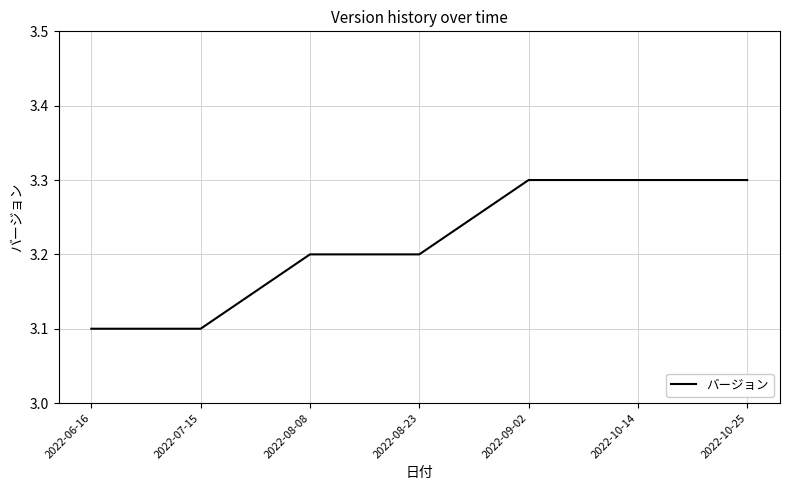

What is the difference between the maximum and second lowest values?

0.2